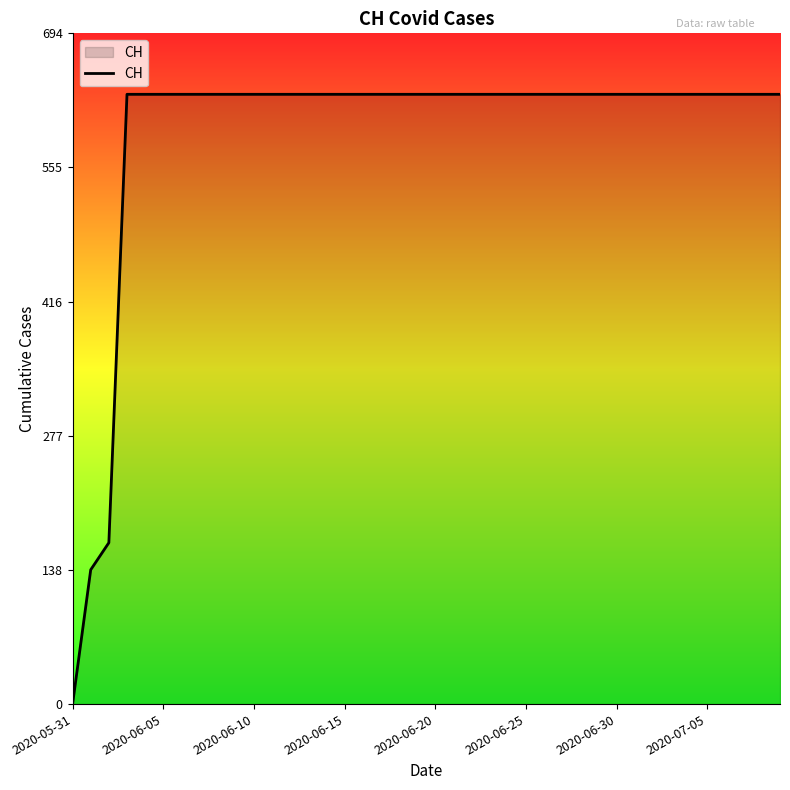

What is the difference between the maximum and minimum values?

631